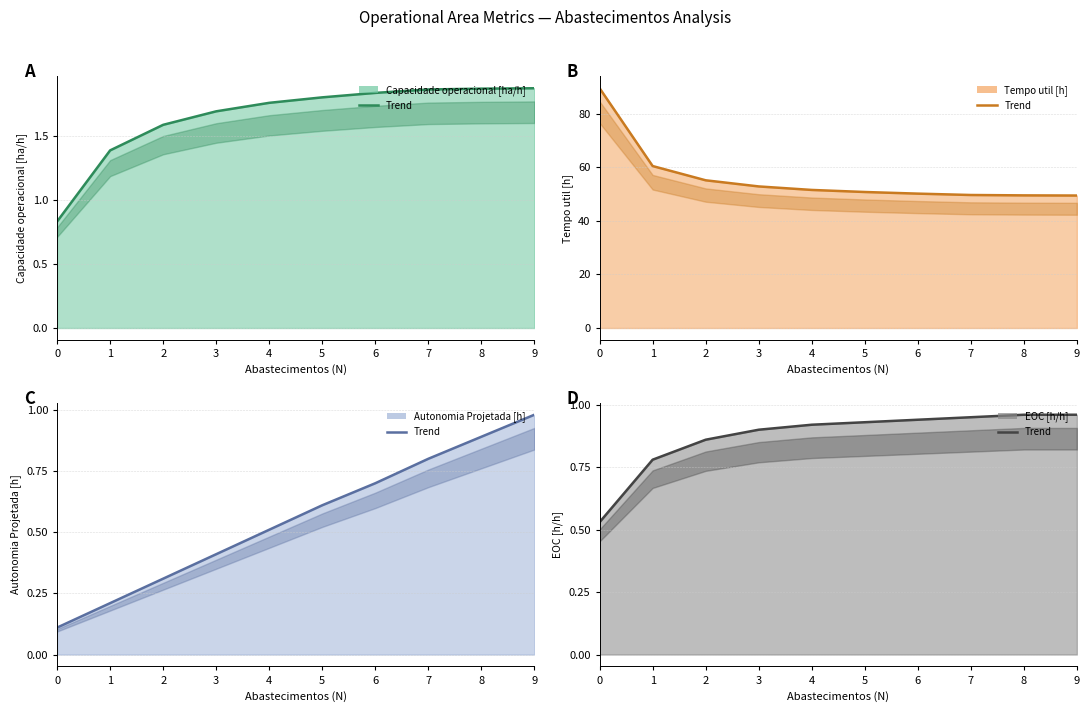

The Capacidade operacional [ha/h] (trend) series shows 0.8 at 5. True or false?

False